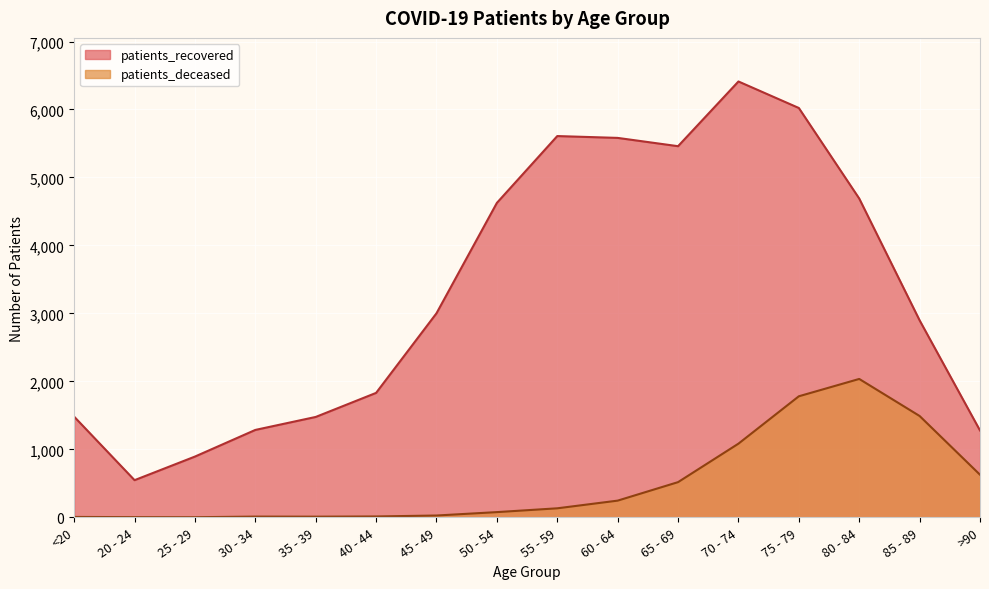

Reading left to right, extract all data points from this chart.

patients_recovered: 1481	547	894	1286	1477	1831	3002	4626	5609	5582	5460	6412	6022	4690	2898	1278
patients_deceased: 6	3	2	11	10	13	27	77	133	246	518	1084	1781	2036	1491	627